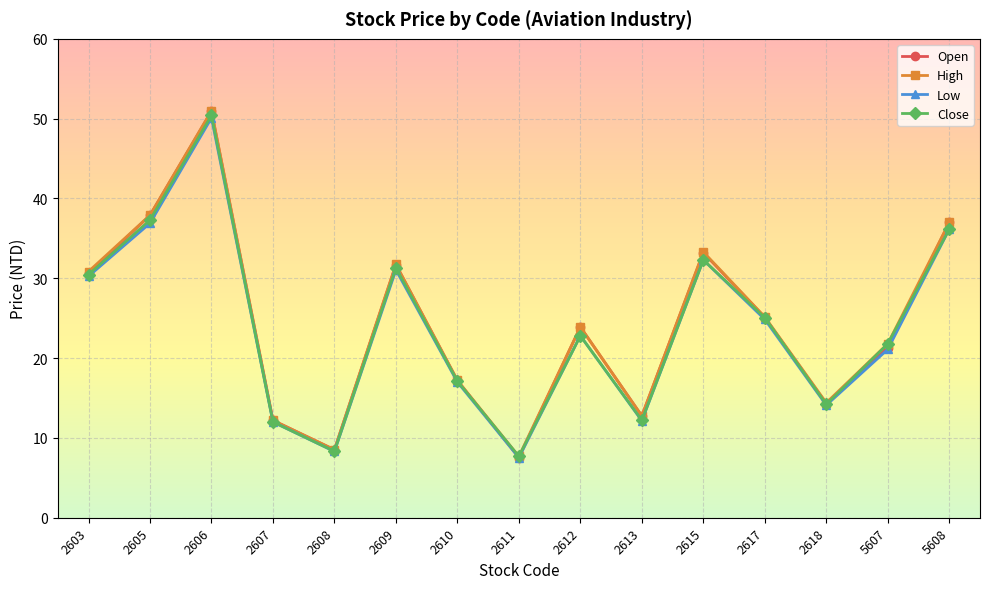

In High, how many points are higher than both neighbors (excluding endpoints)?

4